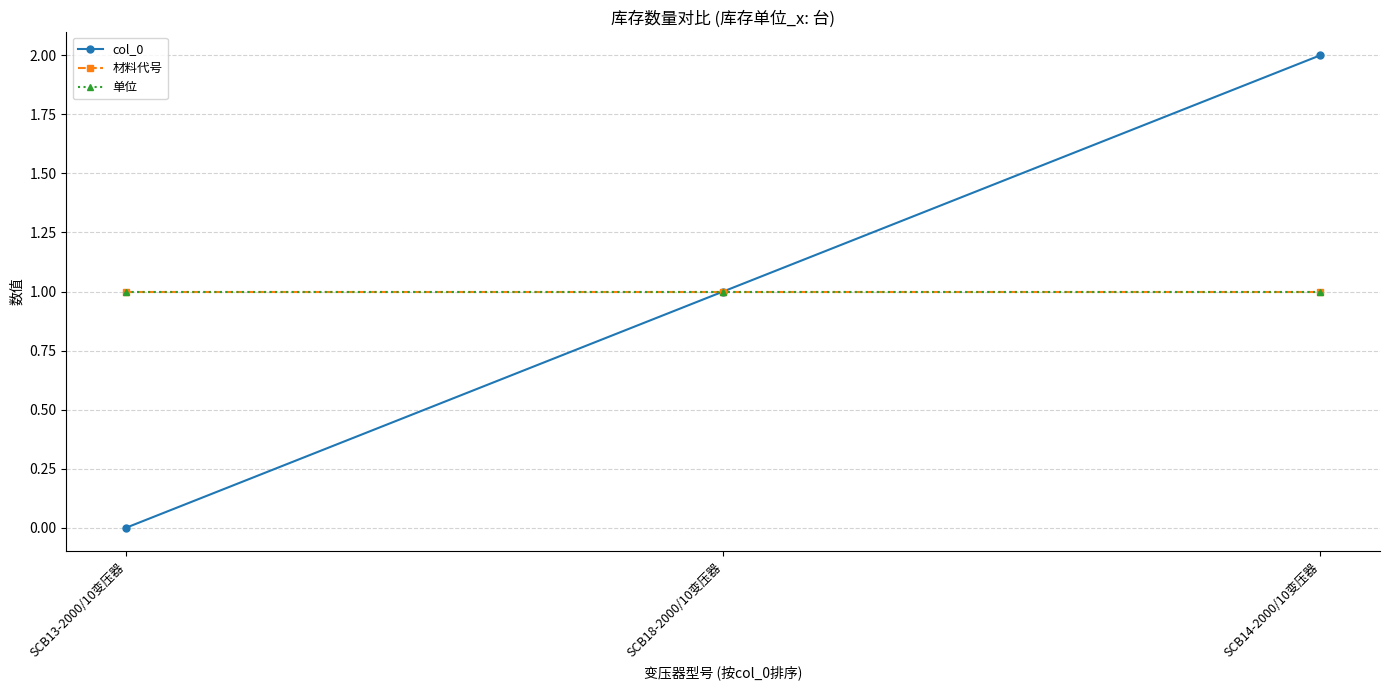

Is this an area chart (filled region under the line)?

No